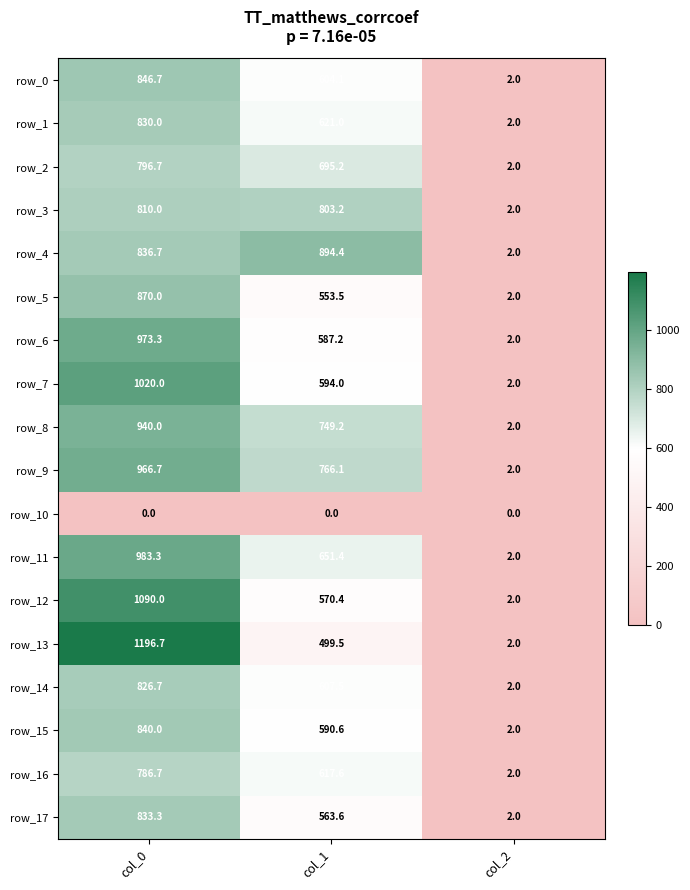

Which series has the largest range (max minus min)?

row_13